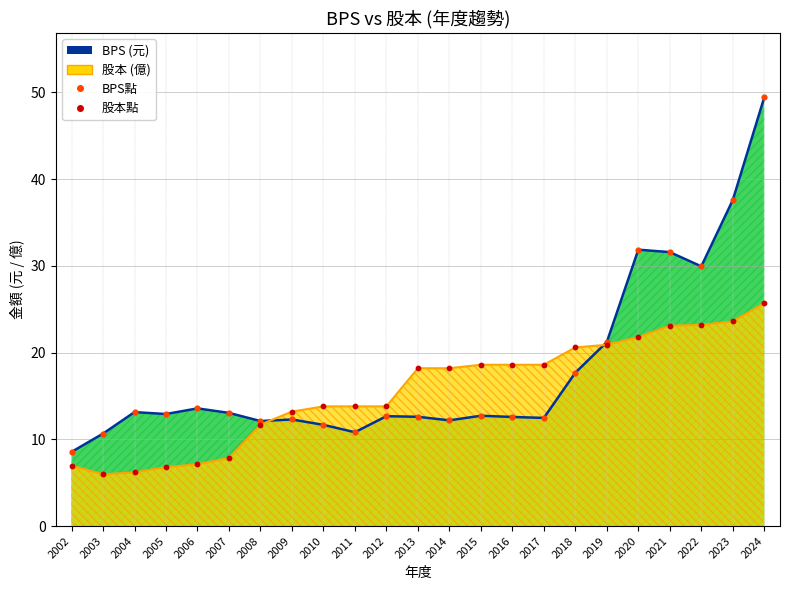

Which series has the largest total across all categories?

BPS